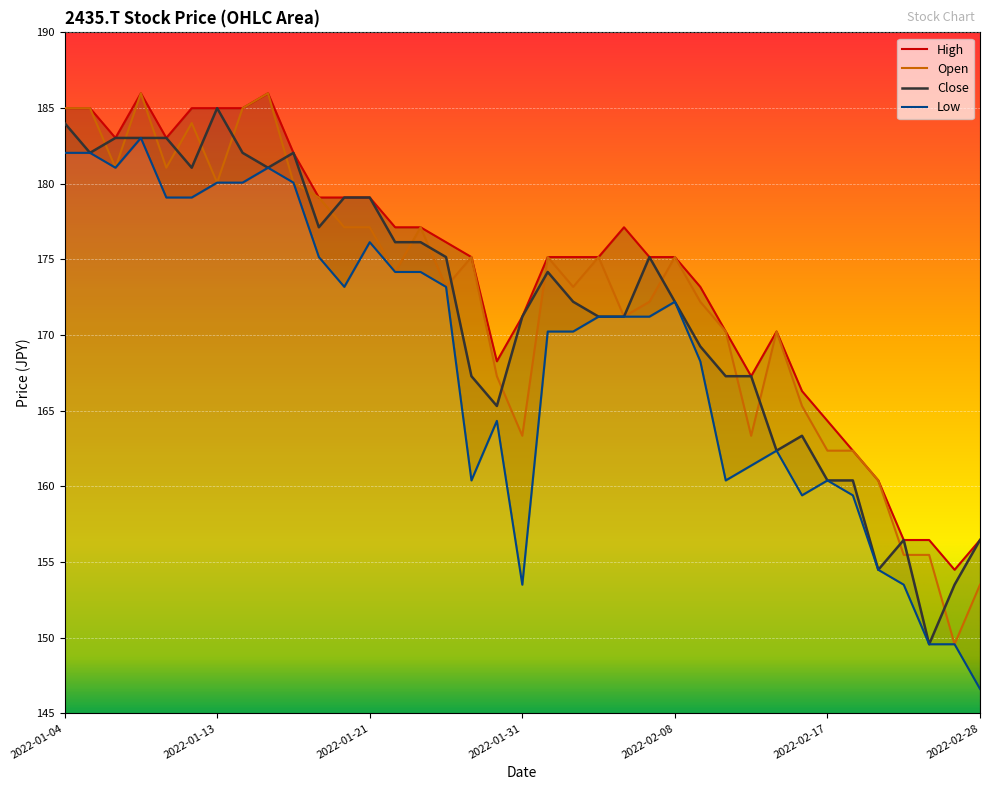

Is the value of Close at 2022-02-28 greater than the value of High at 2022-01-18?

No